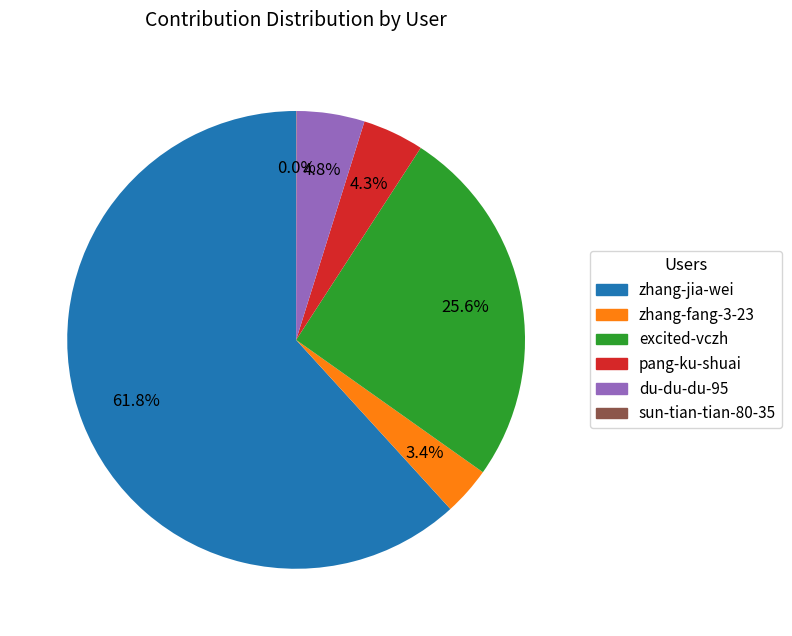

Combined, do zhang-jia-wei and excited-vczh account for over 50%?

Yes